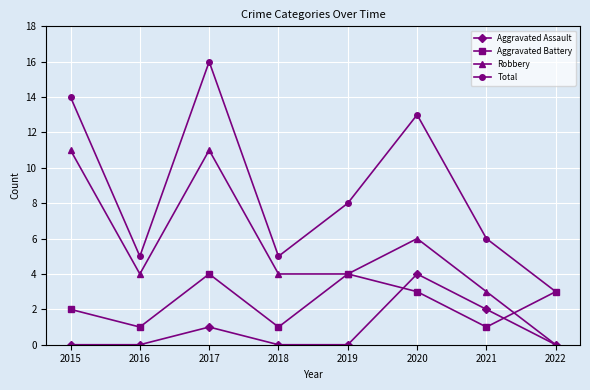

What is the difference between the second highest and minimum values in the Total series?

11